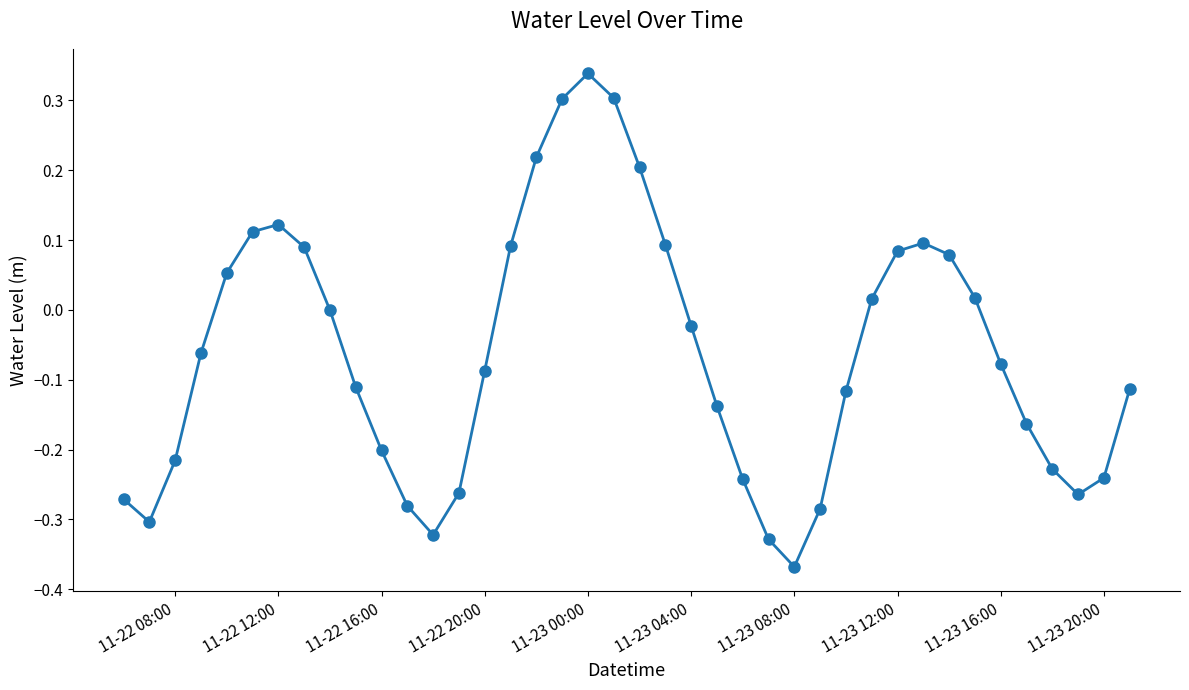

What is the sum of all values?

-2.5